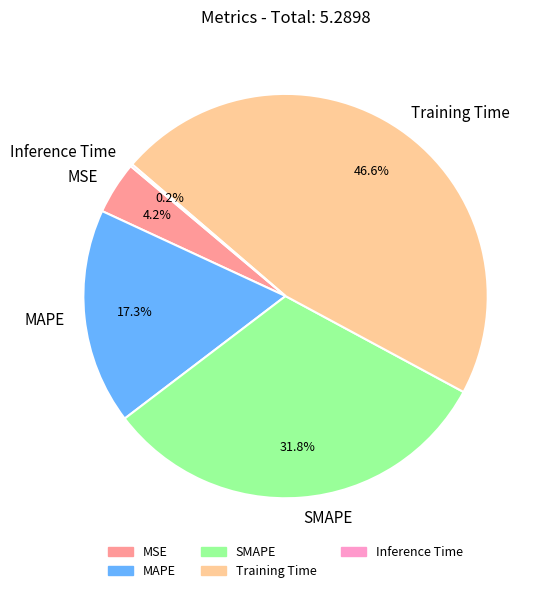

To the nearest percent, what is the combined percentage of SMAPE and MSE?

36%